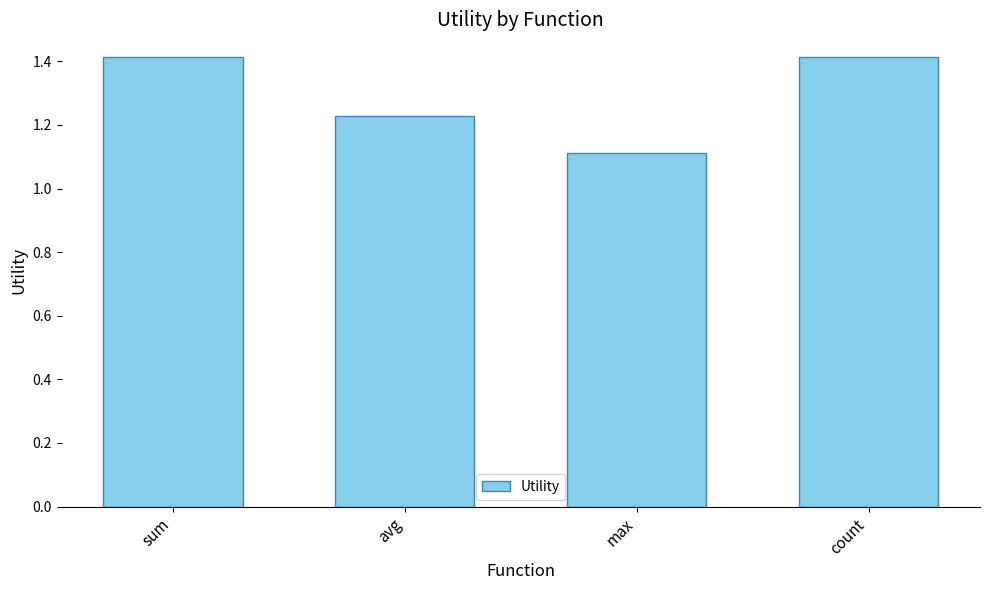

How many series are shown in this chart?

1